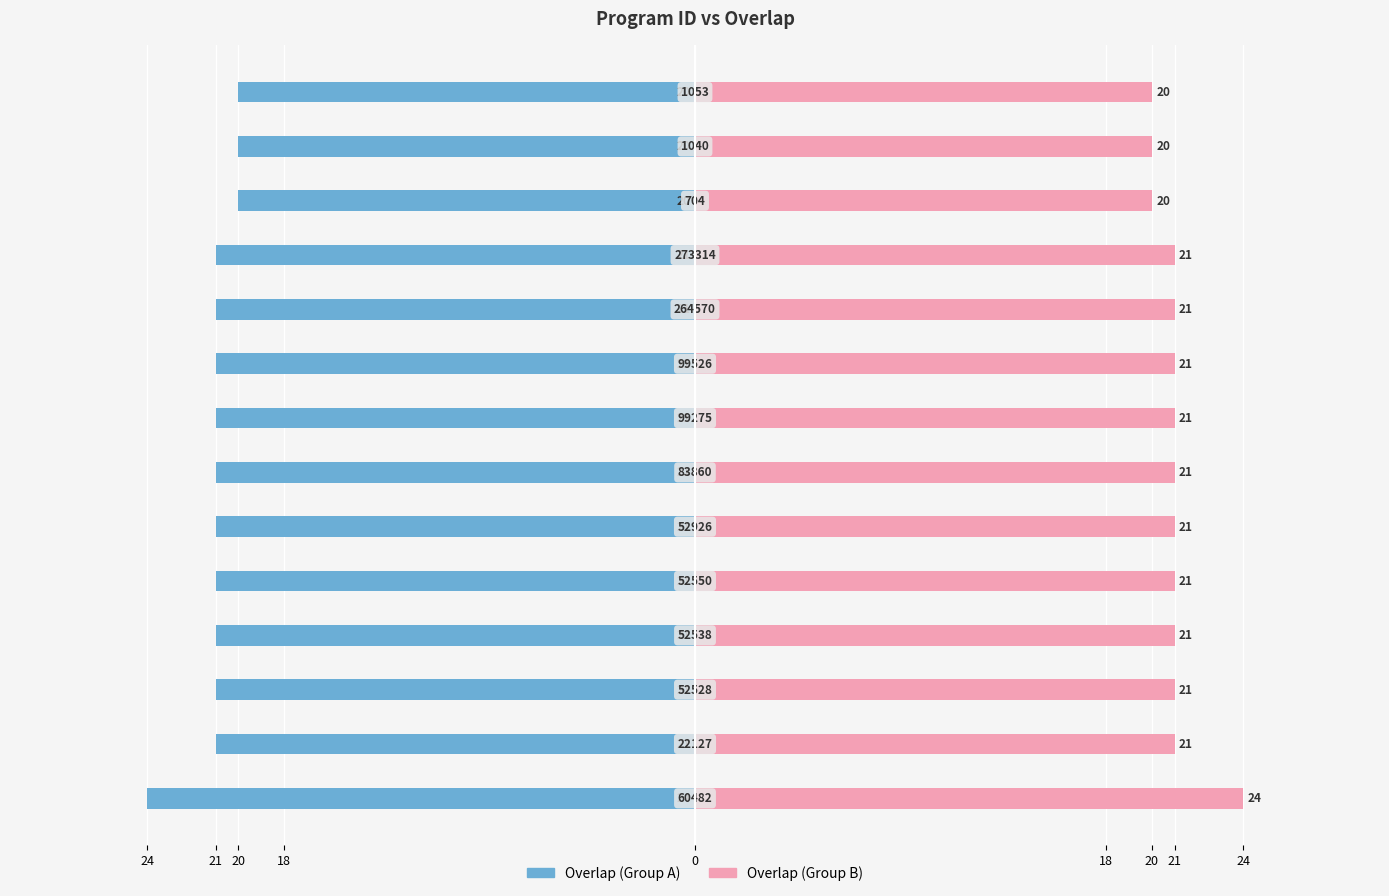

Read the Overlap (Group B) value at 0.

21